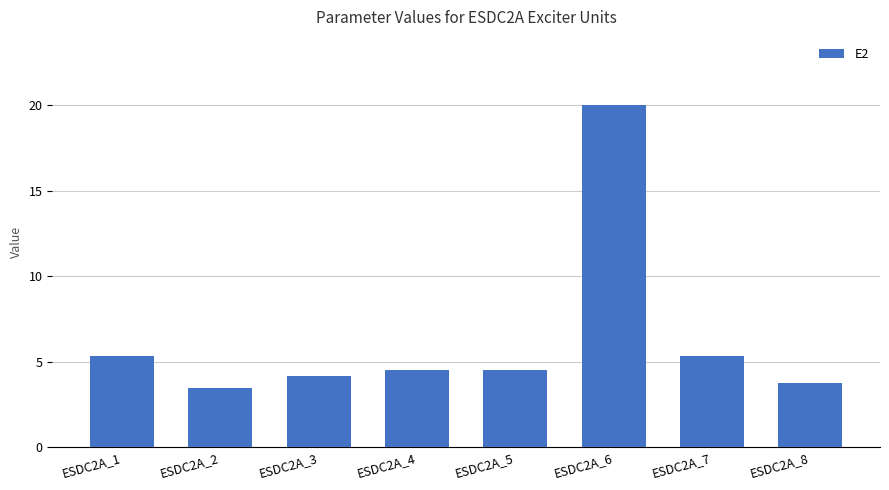

What is the value of the 4th bar from the left?

4.5